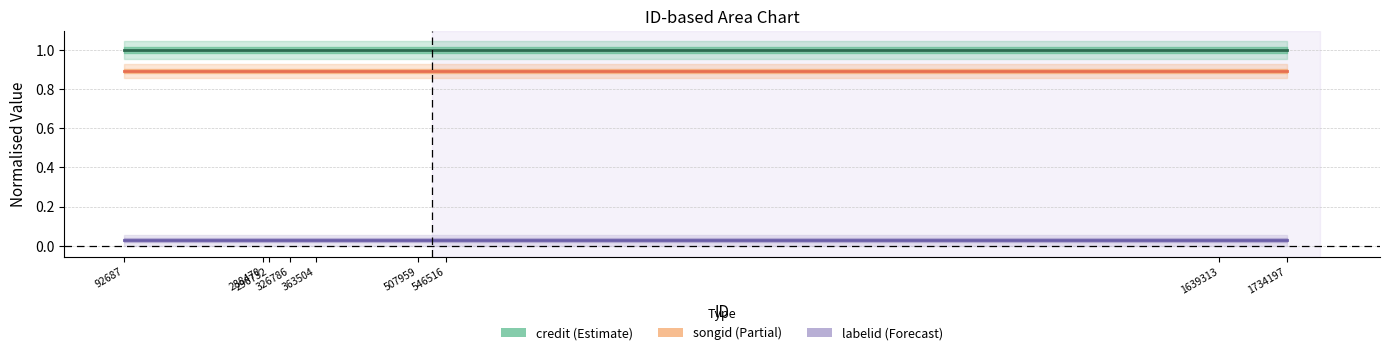

Which label corresponds to the smallest value in the chart?

92687